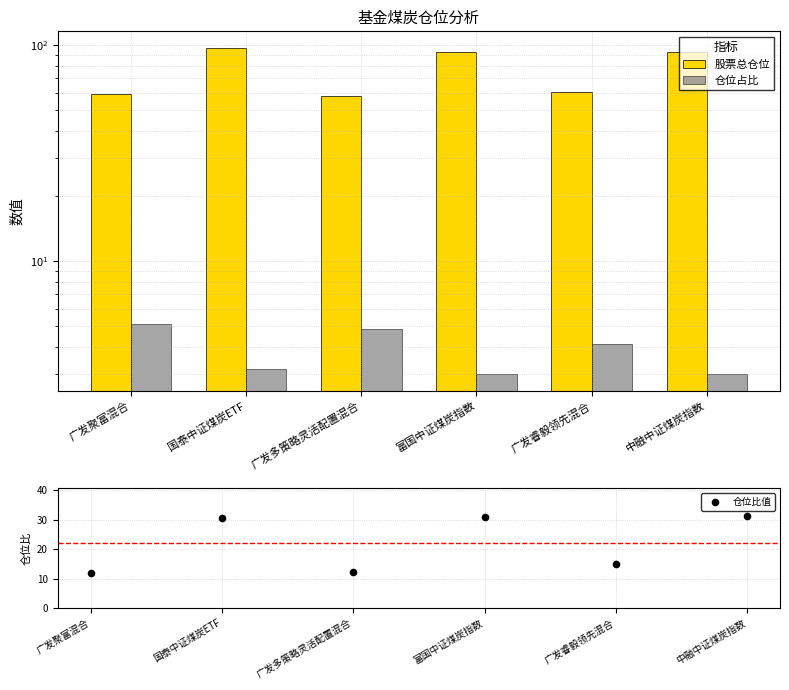

At how many categories does at least one series exceed 45?

6